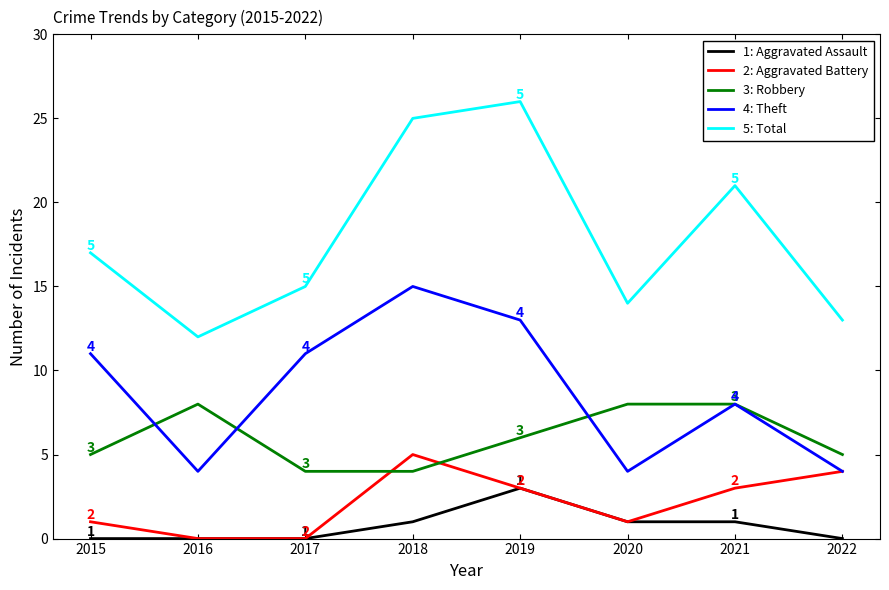

Reading right to left, list all the values displayed in this chart.

1: Aggravated Assault: 0	1	1	3	1	0	0	0
2: Aggravated Battery: 4	3	1	3	5	0	0	1
3: Robbery: 5	8	8	6	4	4	8	5
4: Theft: 4	8	4	13	15	11	4	11
5: Total: 13	21	14	26	25	15	12	17